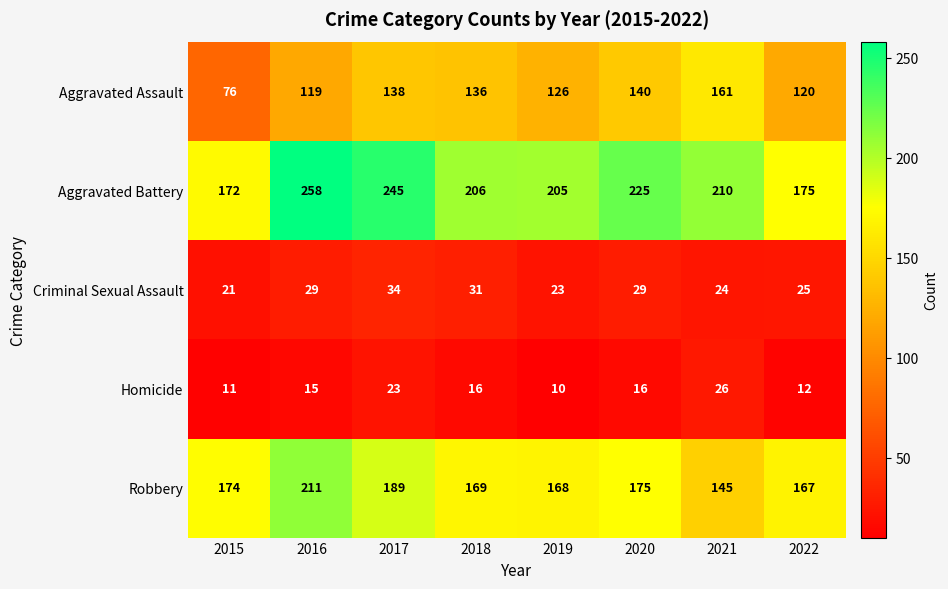

What is the smallest value displayed?

10